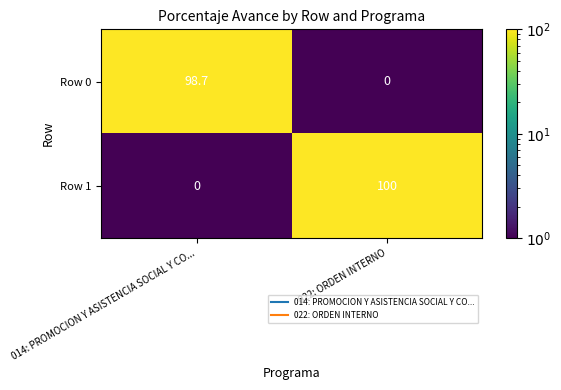

Which label corresponds to the largest value in the chart?

022: ORDEN INTERNO